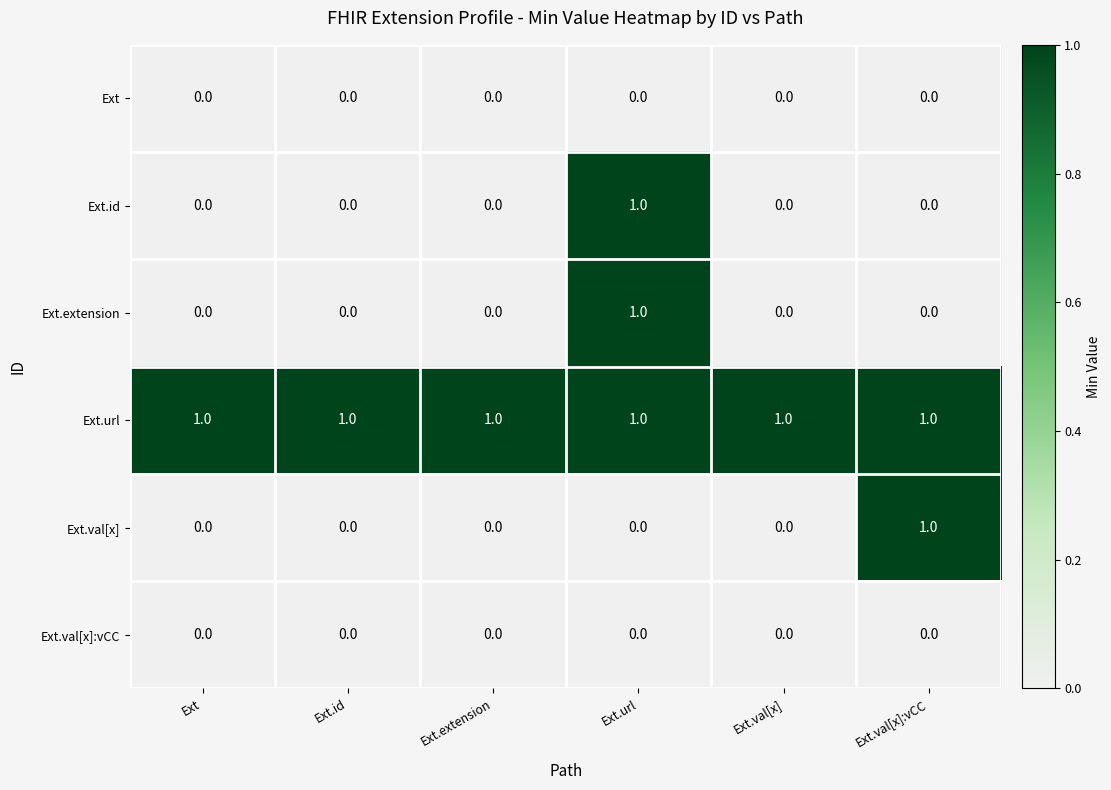

True or false: Ext.id has a value of -1 at Ext.val[x].

False